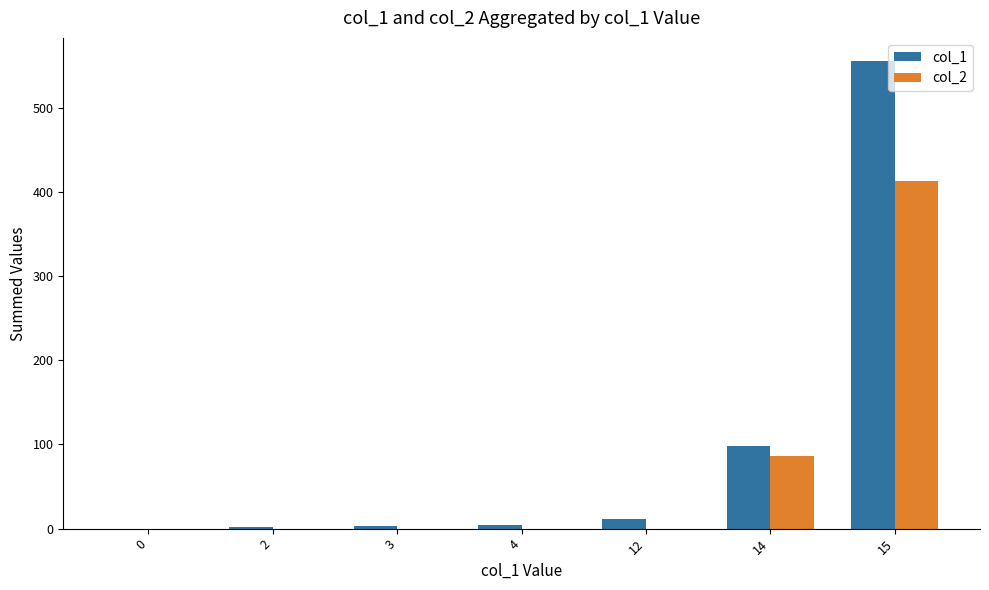

What is the greatest value displayed?

555